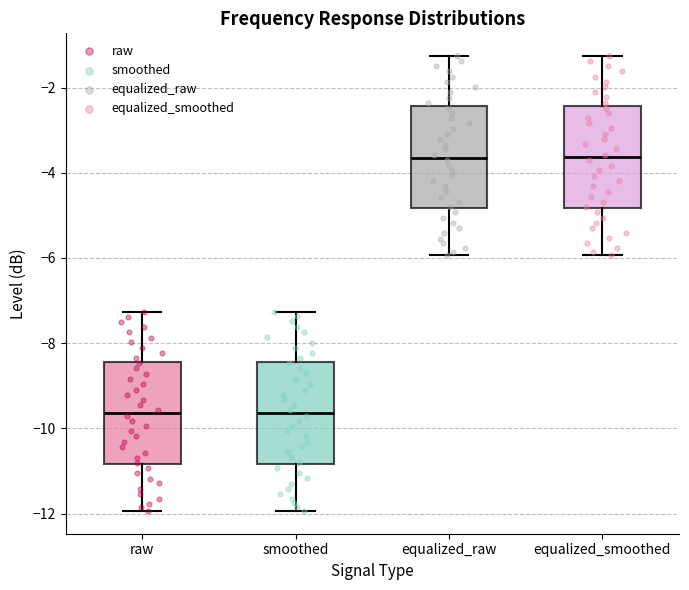

Reading left to right, read every box against the y-axis: the position of its median line, the range the box covers, and the ends of its whiskers. The values are not printed on the chart, so give them approximately, as read against the axis.

raw: median -9.6, box -10.8 to -8.4, whiskers -12.0 to -7.2
smoothed: median -9.6, box -10.8 to -8.4, whiskers -12.0 to -7.2
equalized_raw: median -3.6, box -4.8 to -2.4, whiskers -6.0 to -1.2
equalized_smoothed: median -3.6, box -4.8 to -2.4, whiskers -6.0 to -1.2